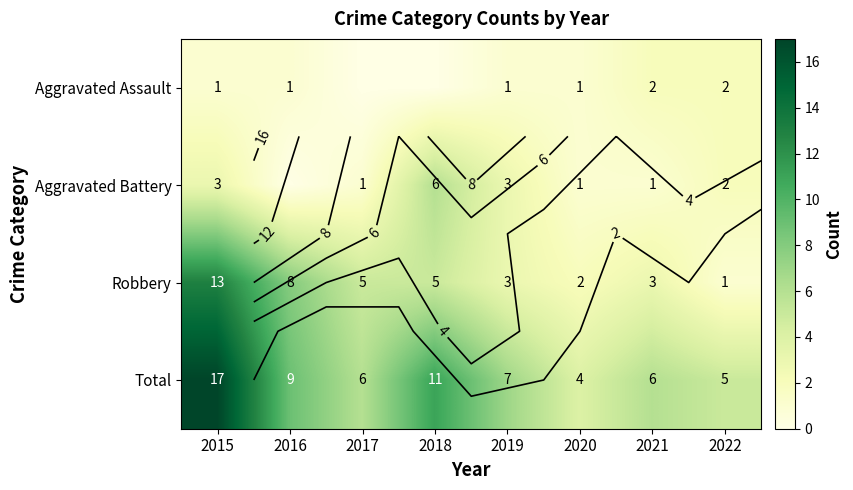

Read the Aggravated Assault value at 2019.

1